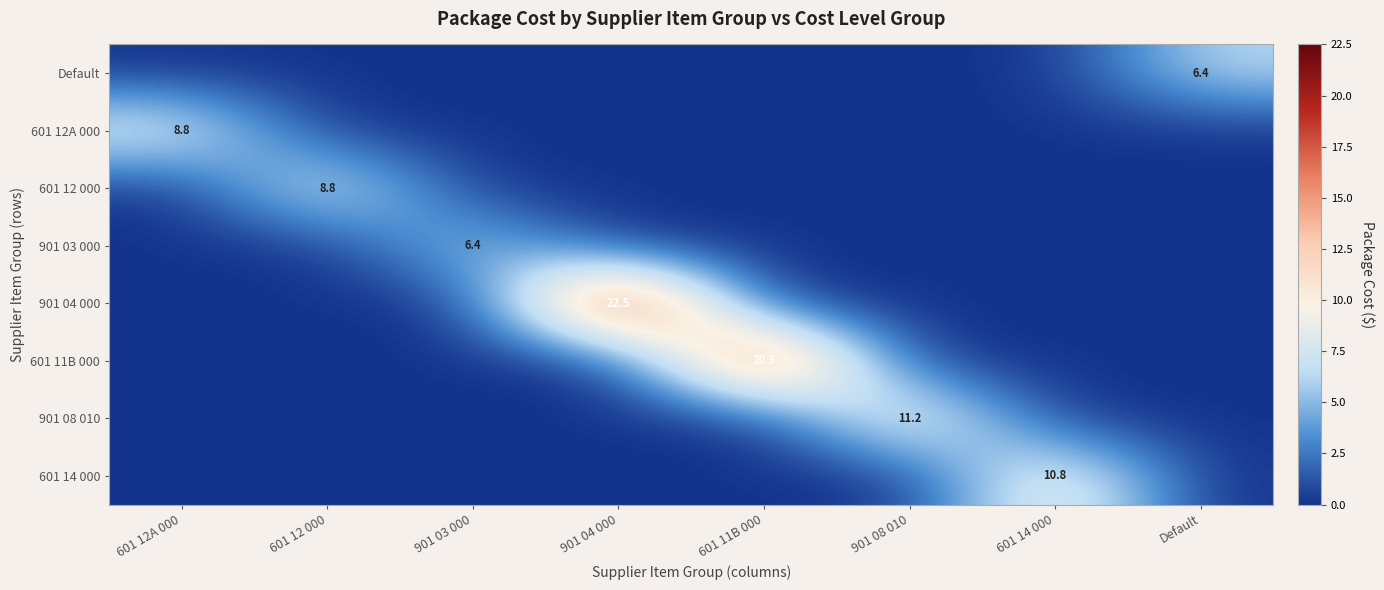

Is it true that 901 04 000 equals 9.9 at 901 04 000?

False